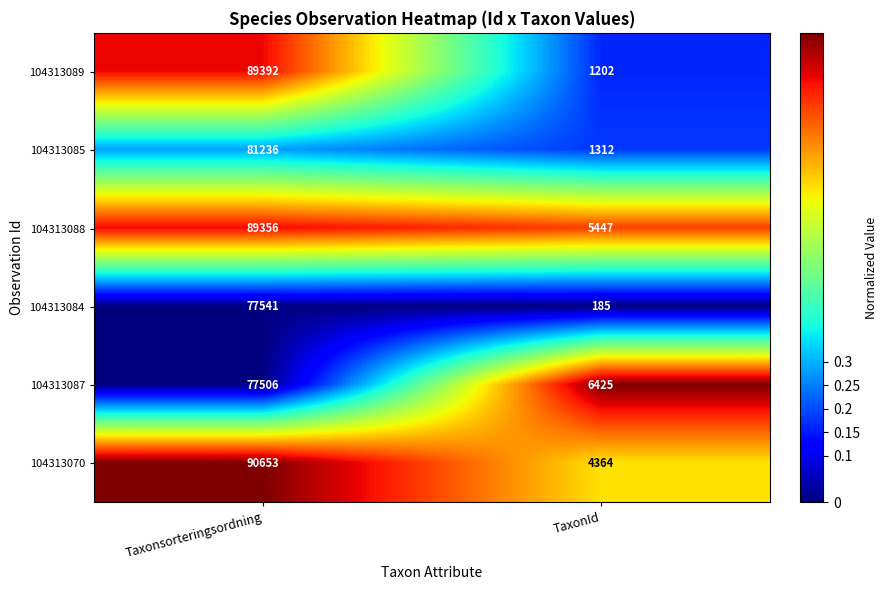

What is the approximate value of 104313087 at TaxonId?

6425